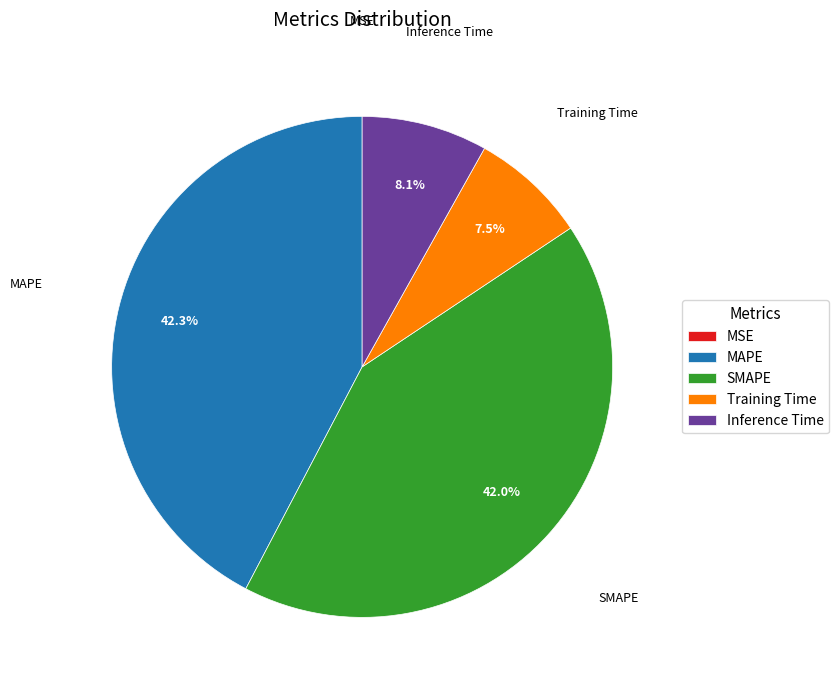

The MAPE slice represents 42% of the pie. True or false?

True